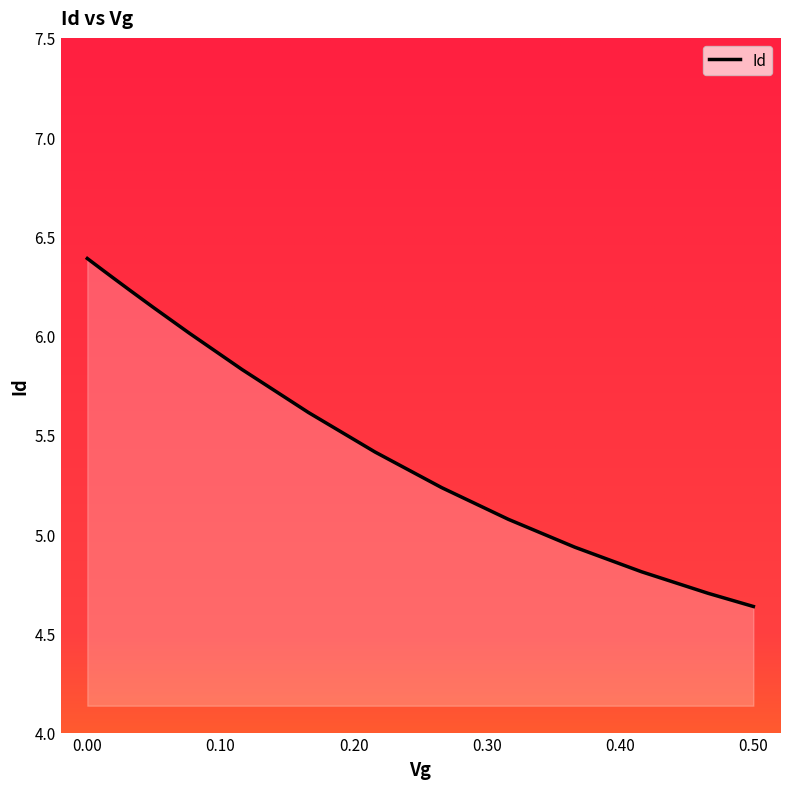

What is the difference between the maximum and minimum values?

1.8